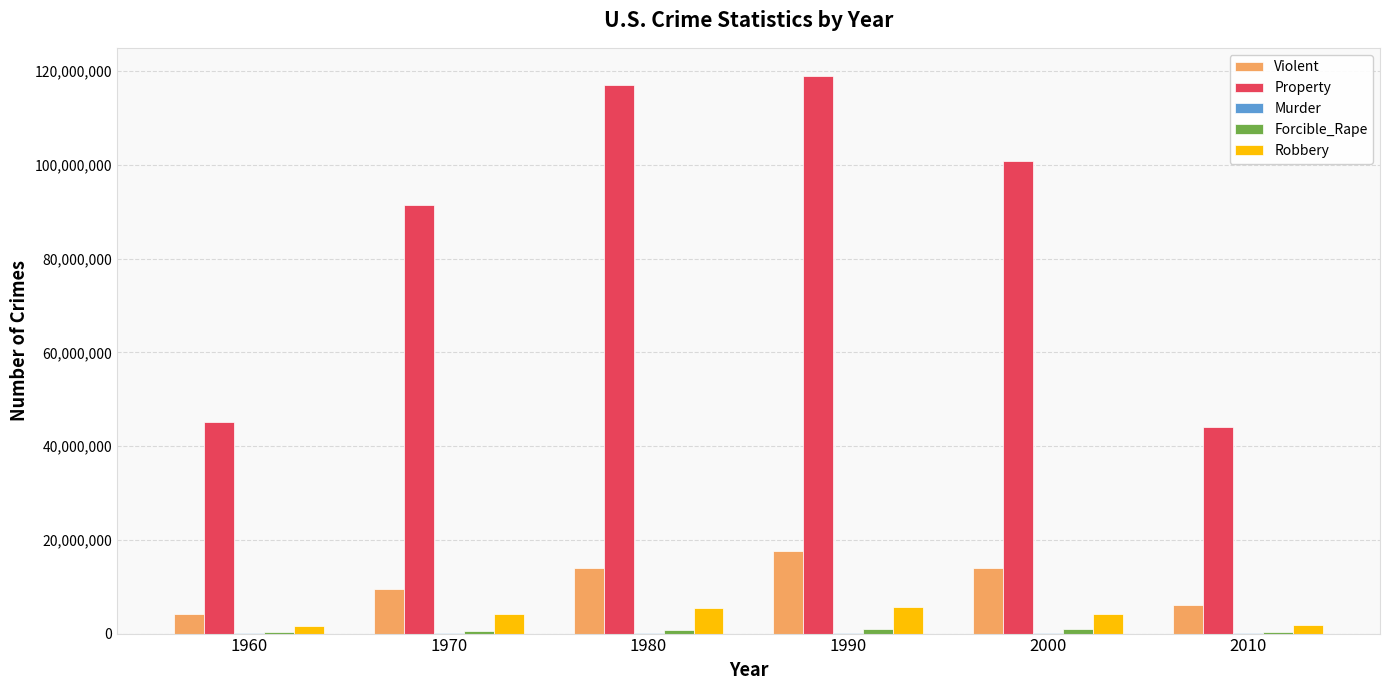

Between 2000 and 2010, which series saw the biggest shift?

Property